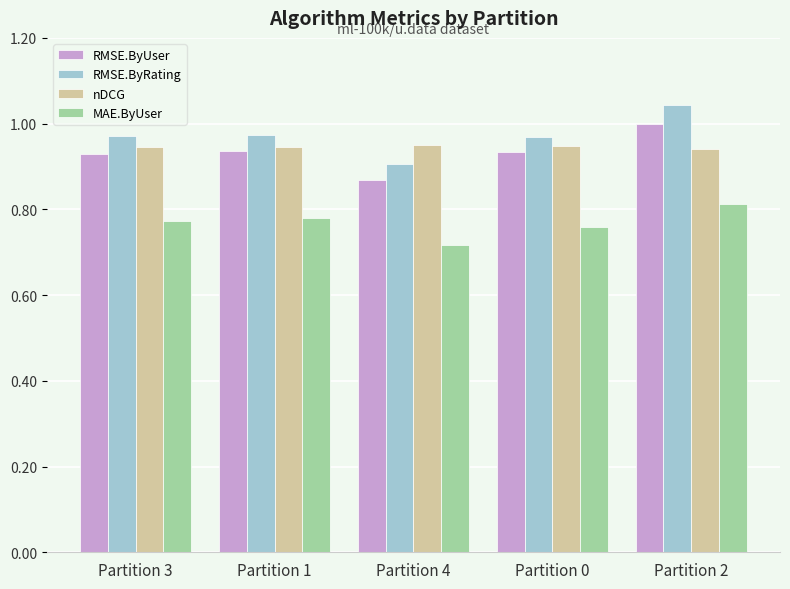

Which series has the largest range (max minus min)?

RMSE.ByRating